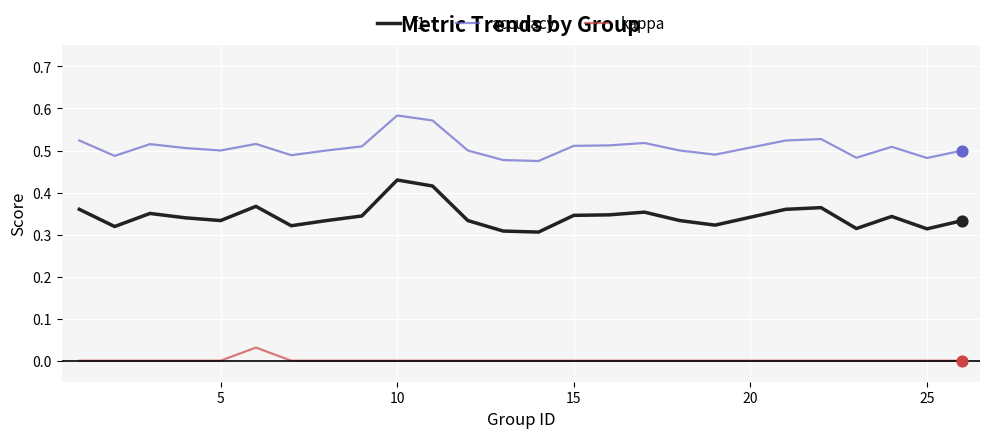

Which series has the largest total across all categories?

accuracy